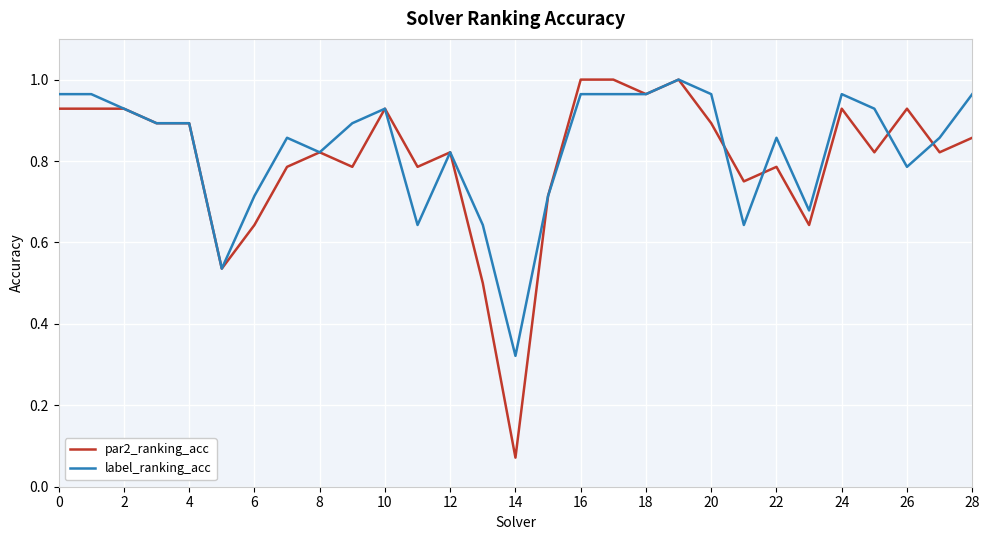

True or false: label_ranking_acc has more than 0 points higher than both neighbors.

True